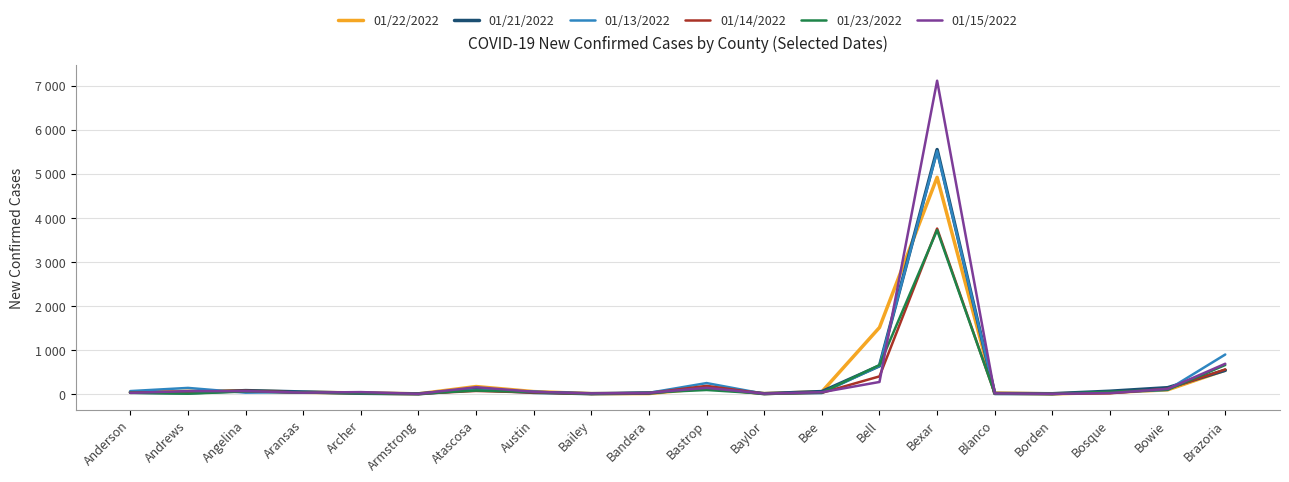

What position from the left is Aransas?

4